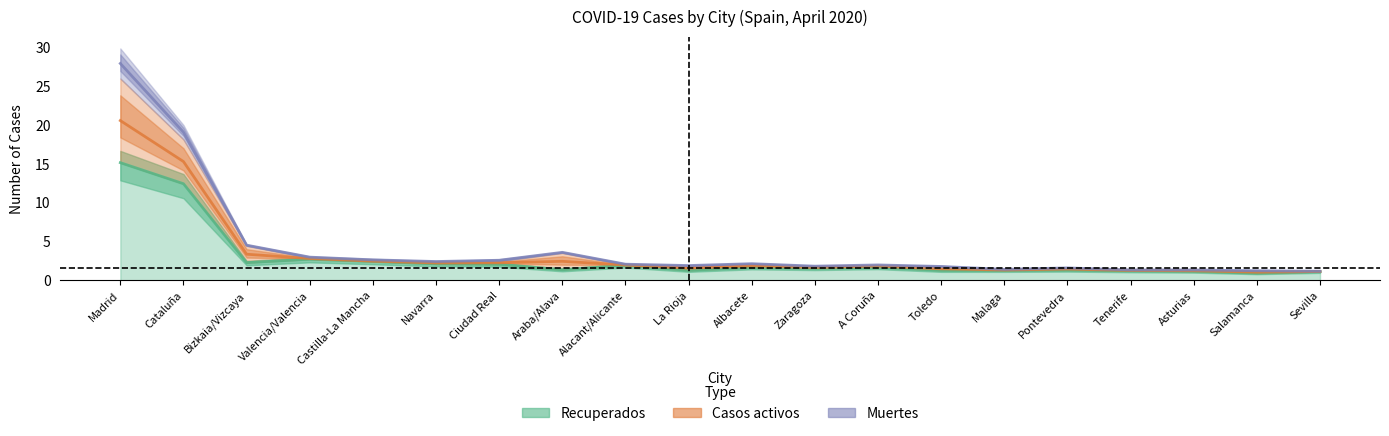

What is the minimum value shown in the chart?

0.9